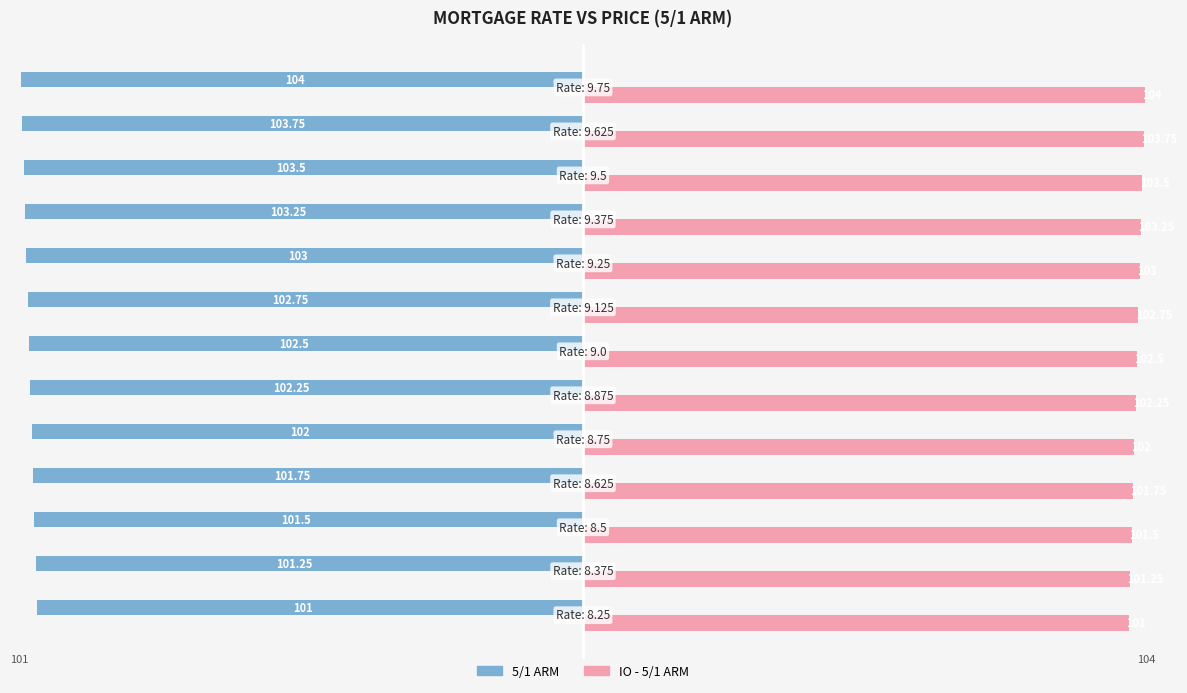

At how many categories does at least one series exceed 74?

13